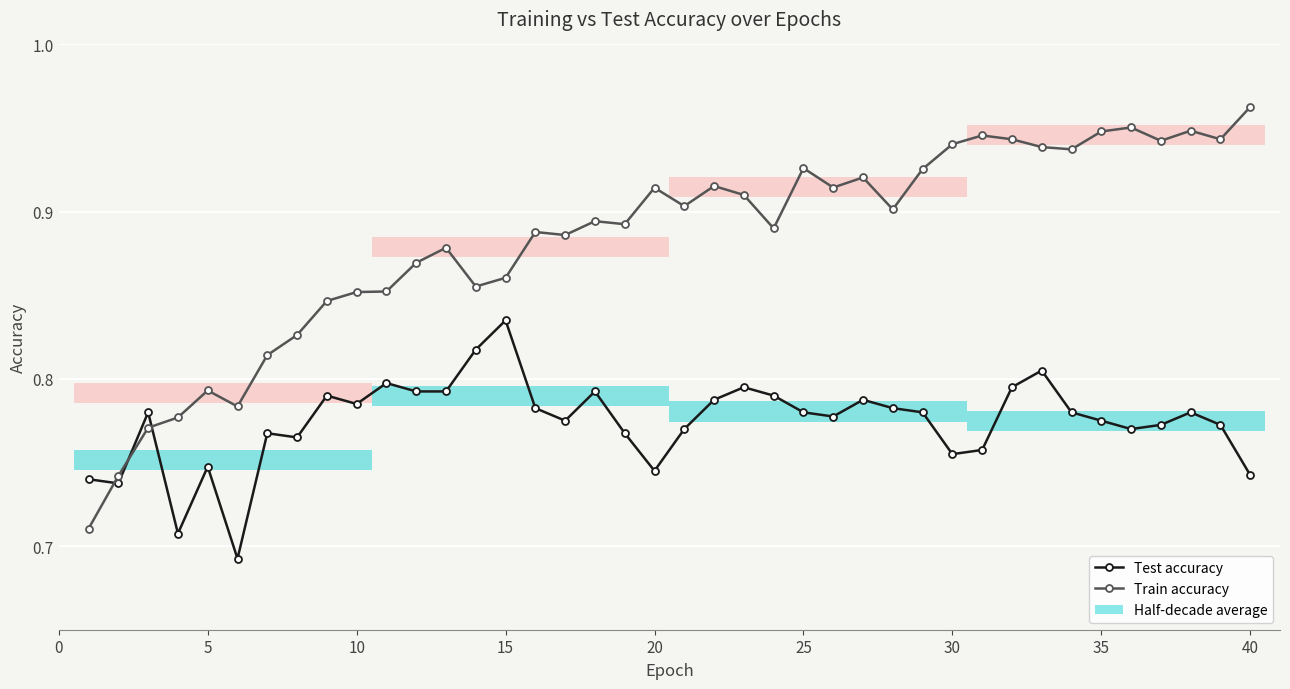

The Train accuracy series shows 0.6 at 35. True or false?

False